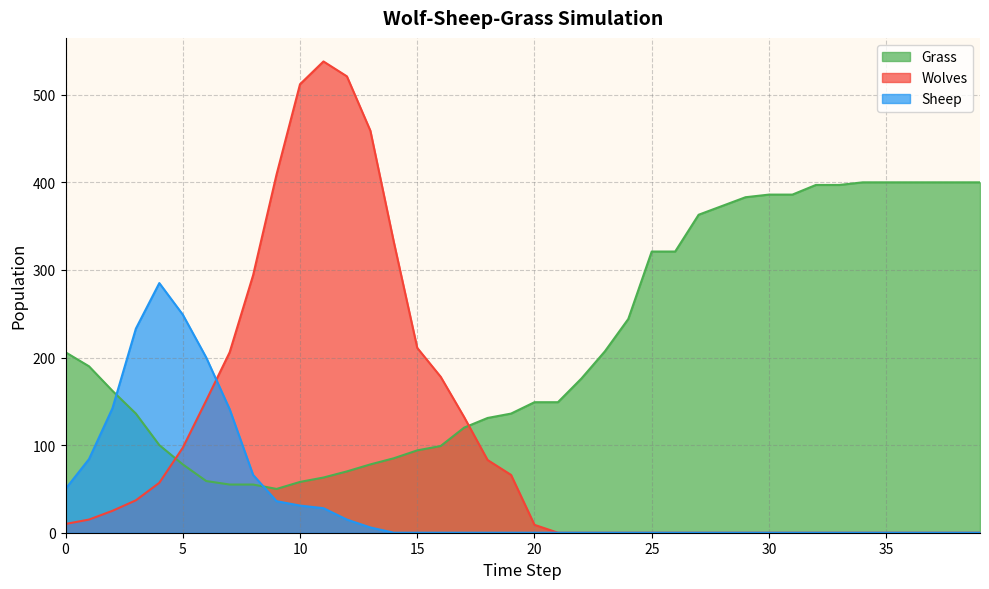

At which label does Sheep reach its minimum?

14